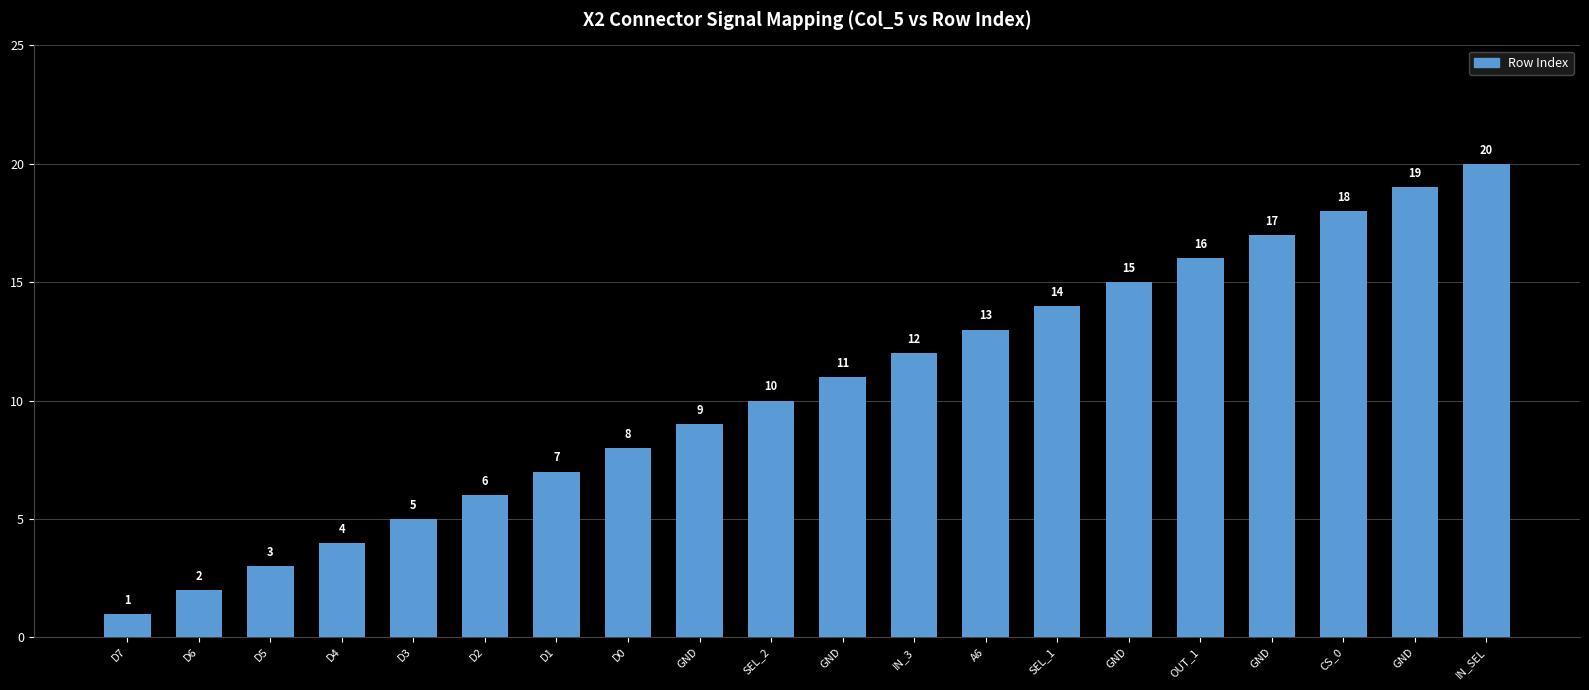

Reading left to right, transcribe all the data shown in this chart.

D7=1	D6=2	D5=3	D4=4	D3=5	D2=6	D1=7	D0=8	GND=9	SEL_2=10	GND=11	IN_3=12	A6=13	SEL_1=14	GND=15	OUT_1=16	GND=17	CS_0=18	GND=19	IN_SEL=20